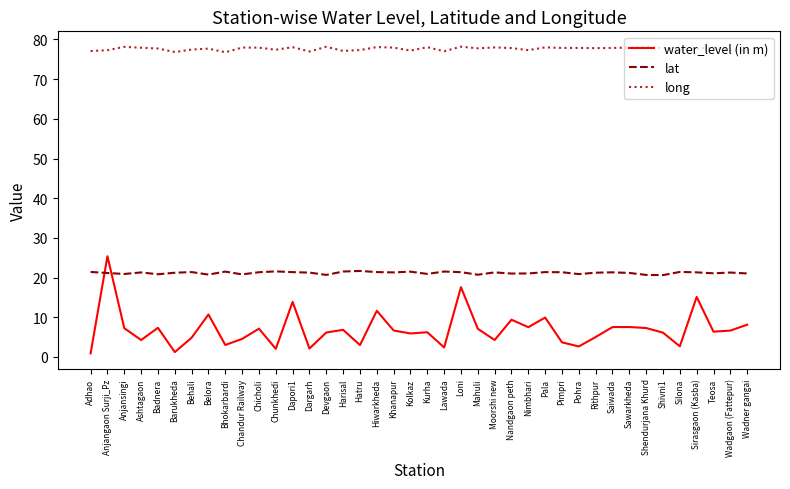

Where is the first local maximum for water_level (in m)?

Anjangaon Surji_Pz